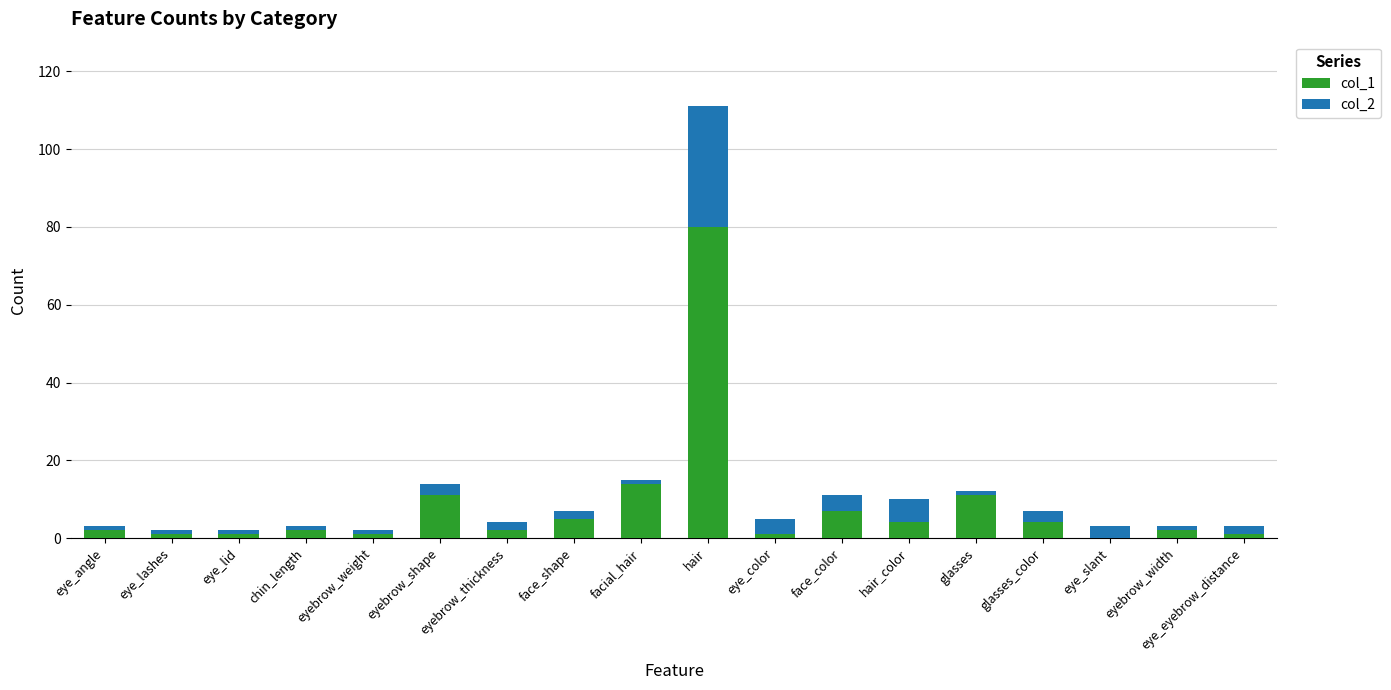

At which category is the sum across all series the highest?

hair